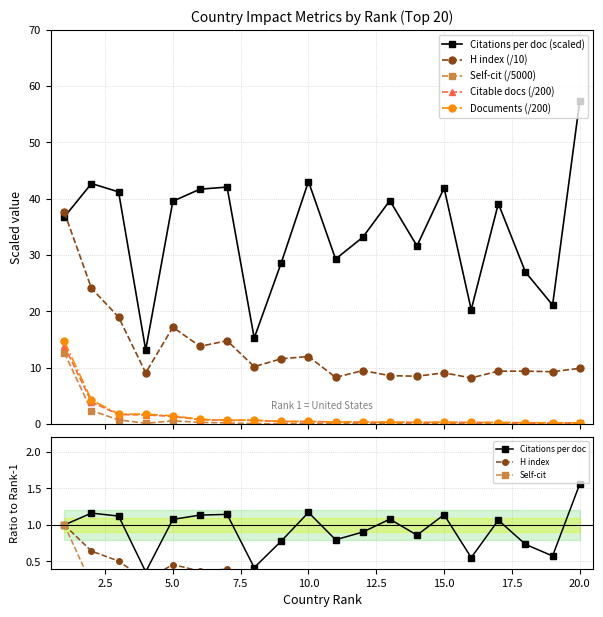

The value of H index at 12 is 5.0. True or false?

False